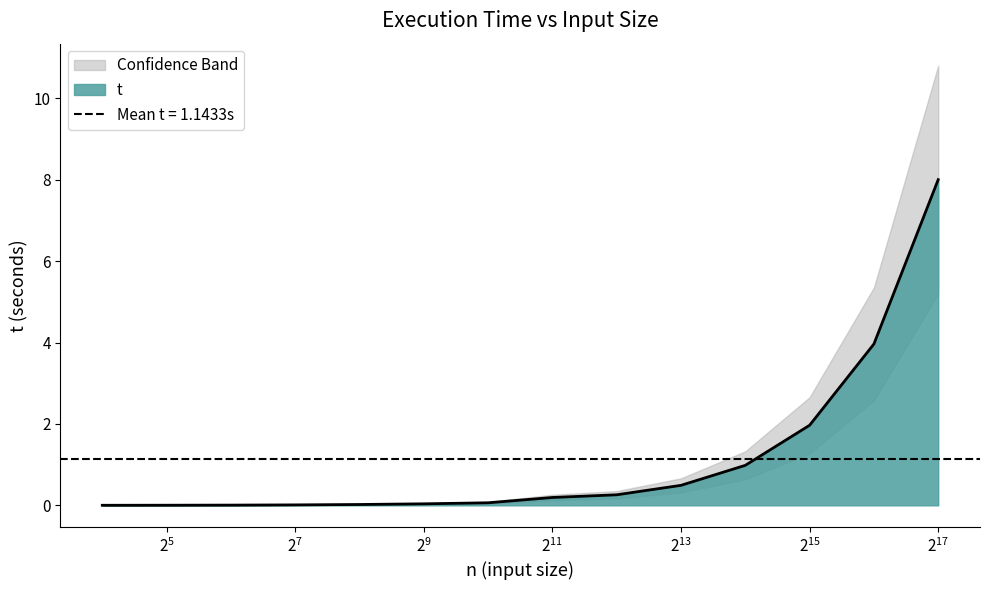

What is the difference between the maximum and minimum values?

8.0